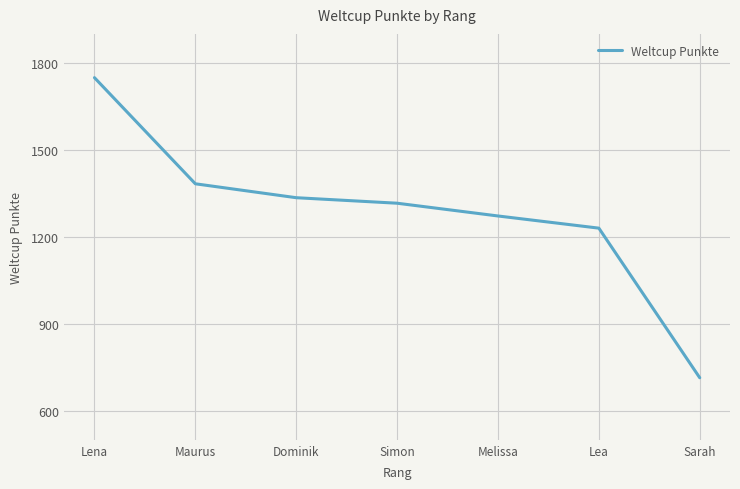

List the labels in order of value, largest first.

Lena, Maurus, Dominik, Simon, Melissa, Lea, Sarah